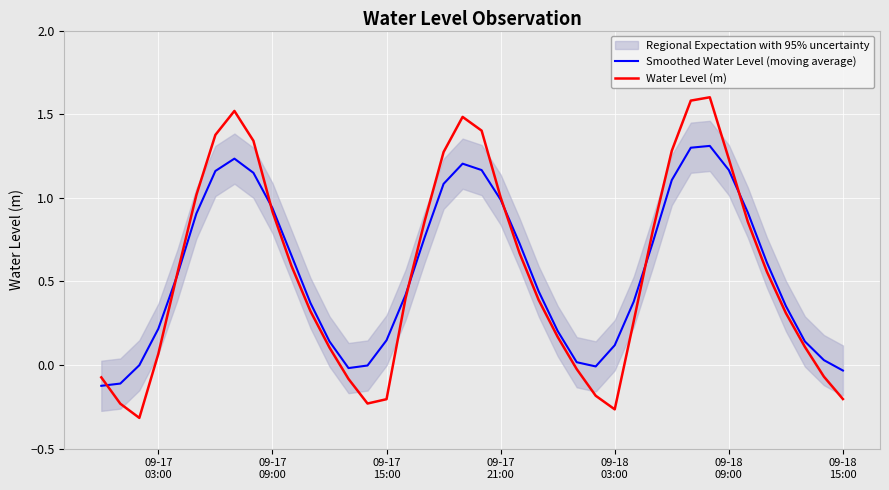

What is the value of the Water Level (m) point at the 25th from the left?

0.2